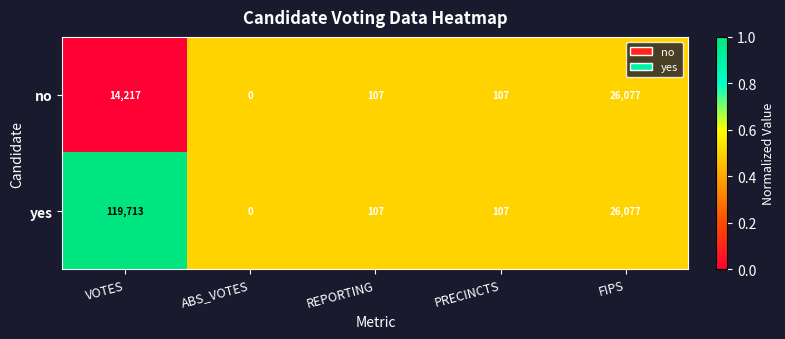

Which series has the largest range (max minus min)?

yes